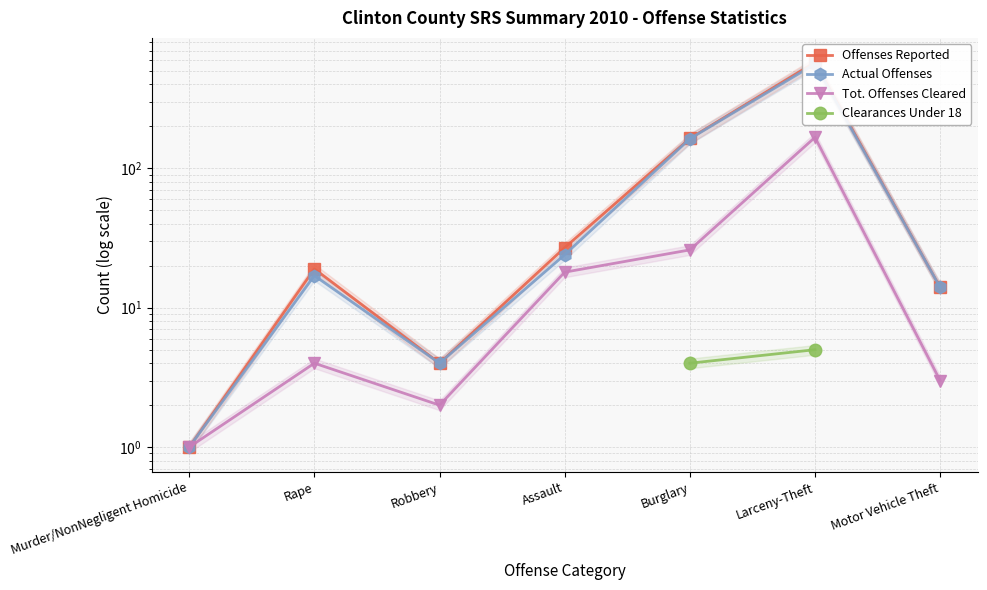

What is the sum of the Tot. Offenses Cleared values at Burglary and Murder/NonNegligent Homicide?

27.0